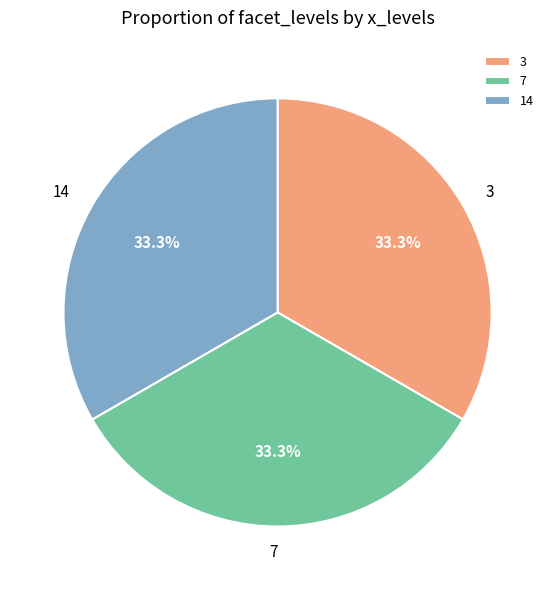

Do 14 and 7 together represent more than half of the pie?

Yes